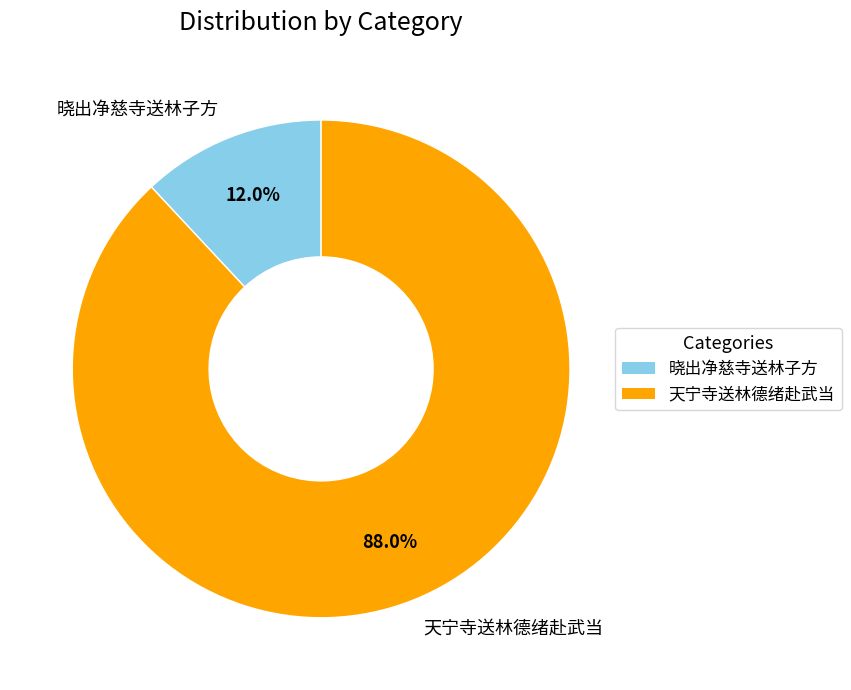

How many slices are in this pie chart?

2